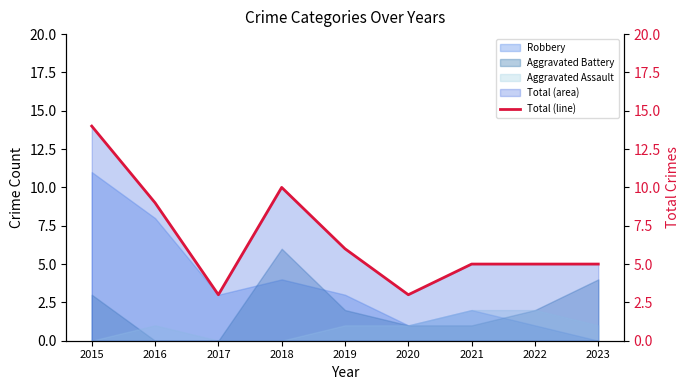

What is the average value?

7